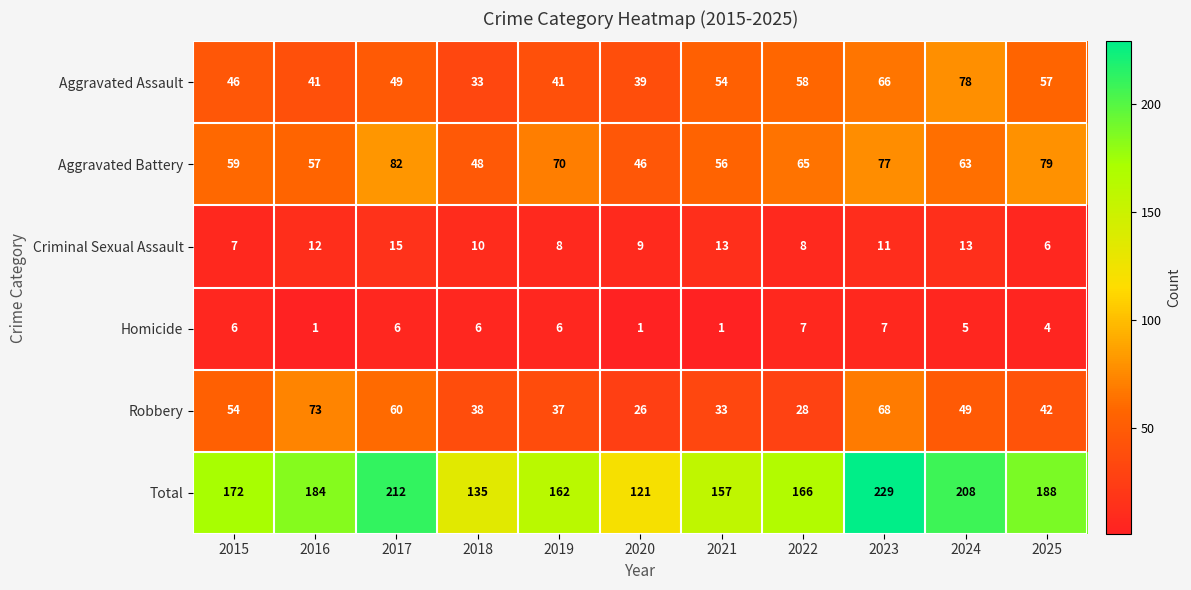

Between 2018 and 2024, which series saw the biggest shift?

Total